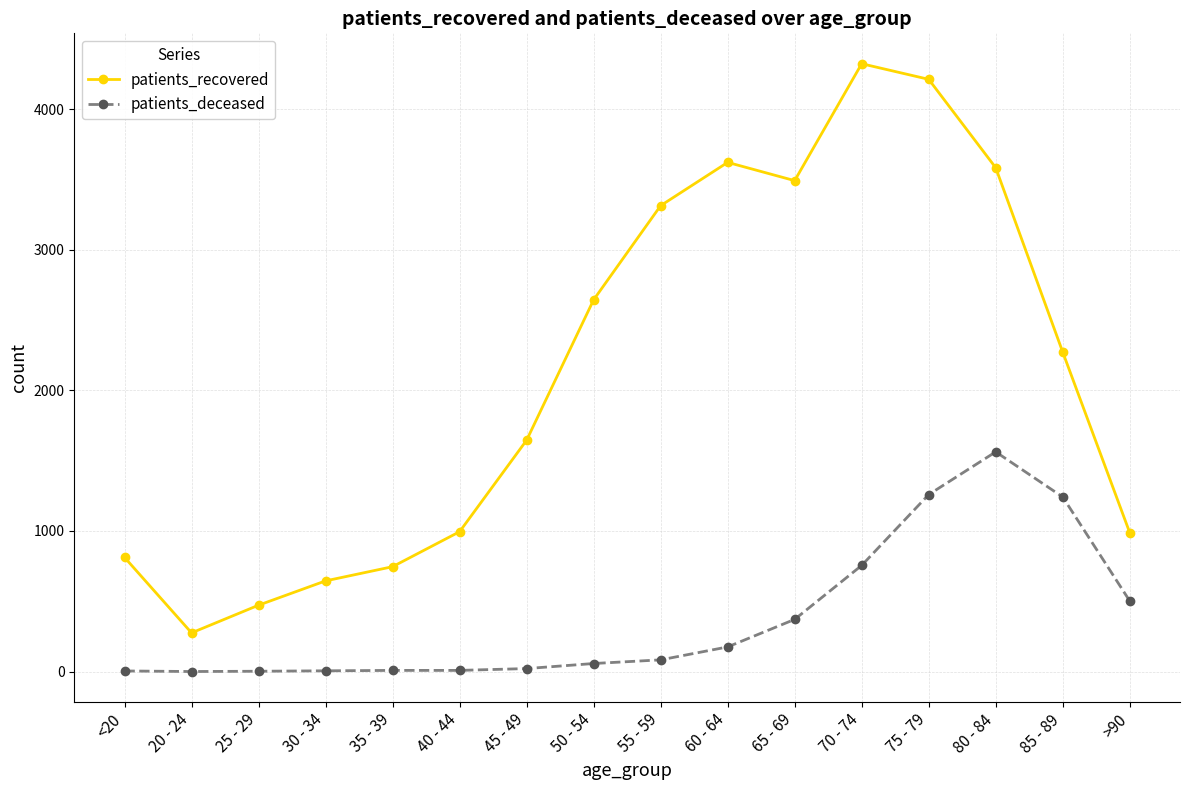

True or false: patients_deceased and patients_recovered intersect in this chart.

False